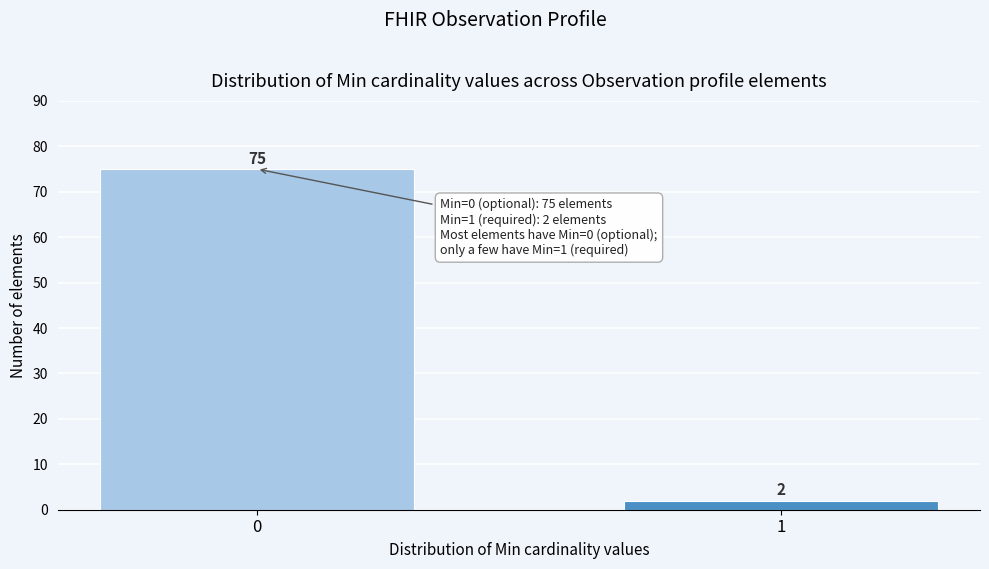

Reading right to left, transcribe all the data shown in this chart.

1=2	0=75